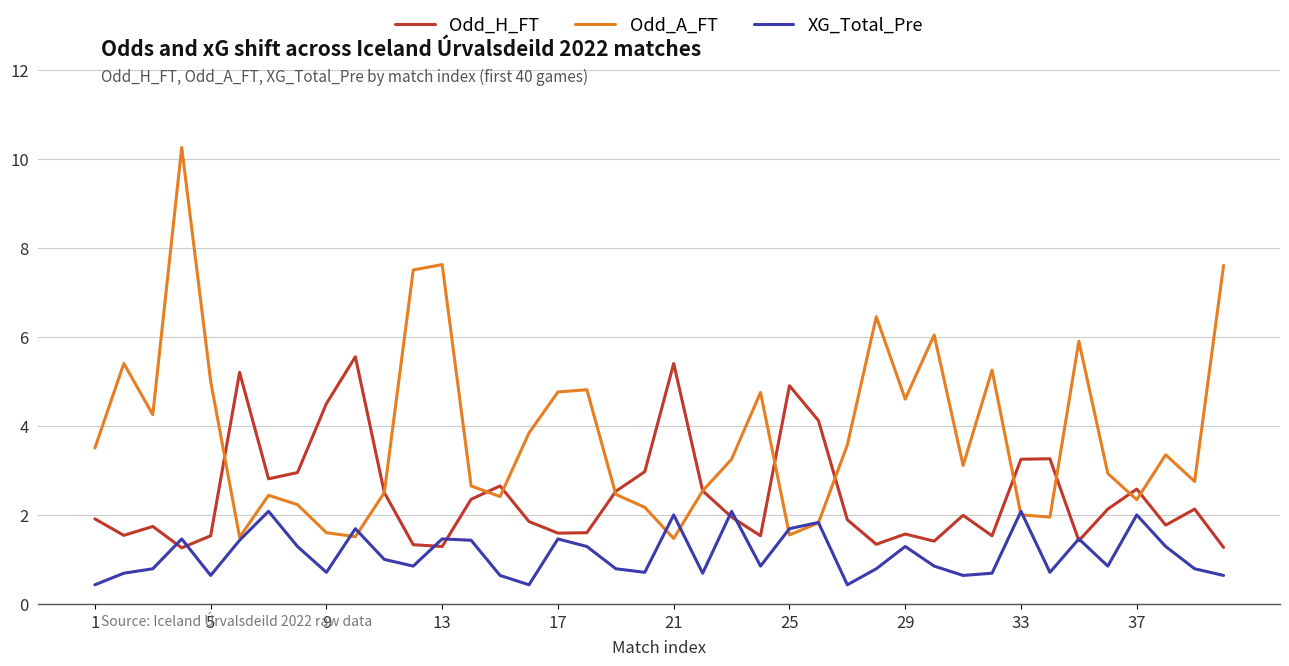

Which series has the widest spread of values?

Odd_A_FT